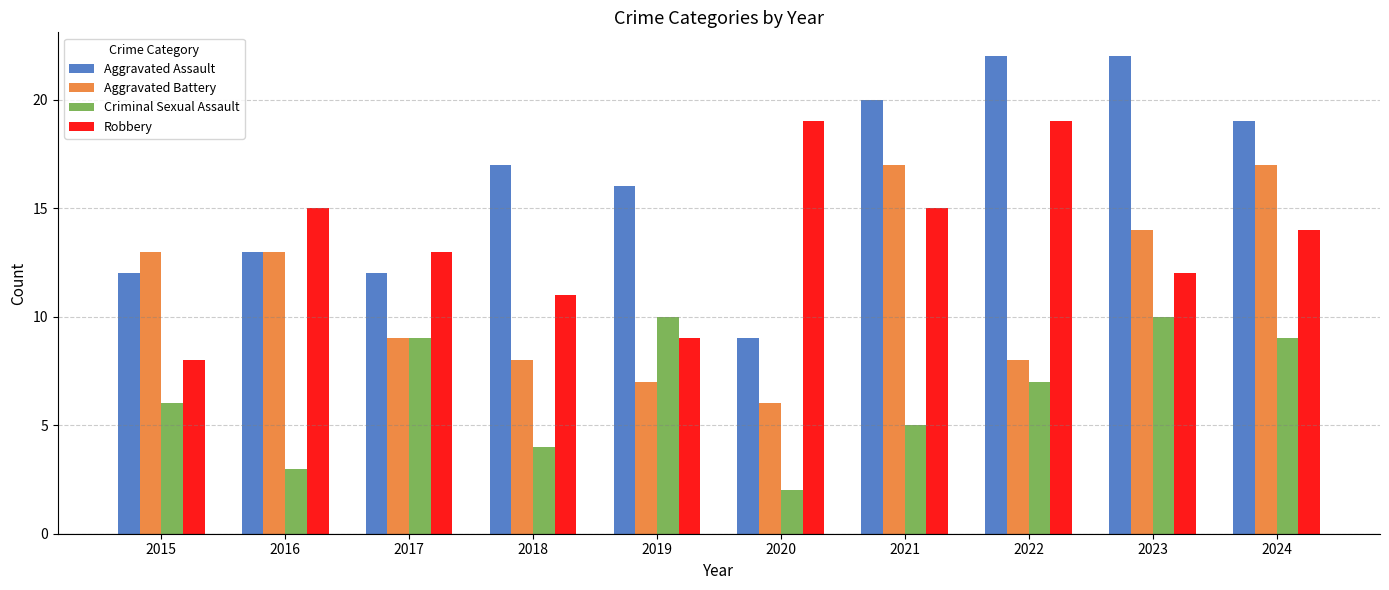

What is the greatest value displayed?

22